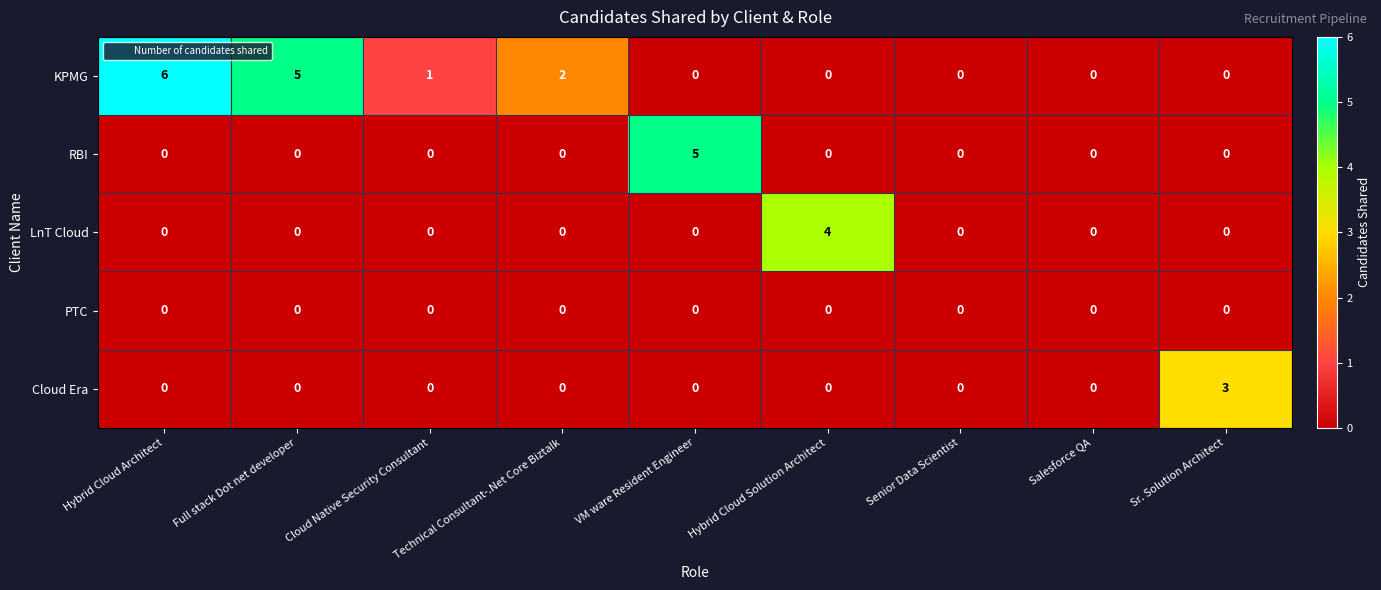

At which category is the sum across all series the highest?

Hybrid Cloud Architect